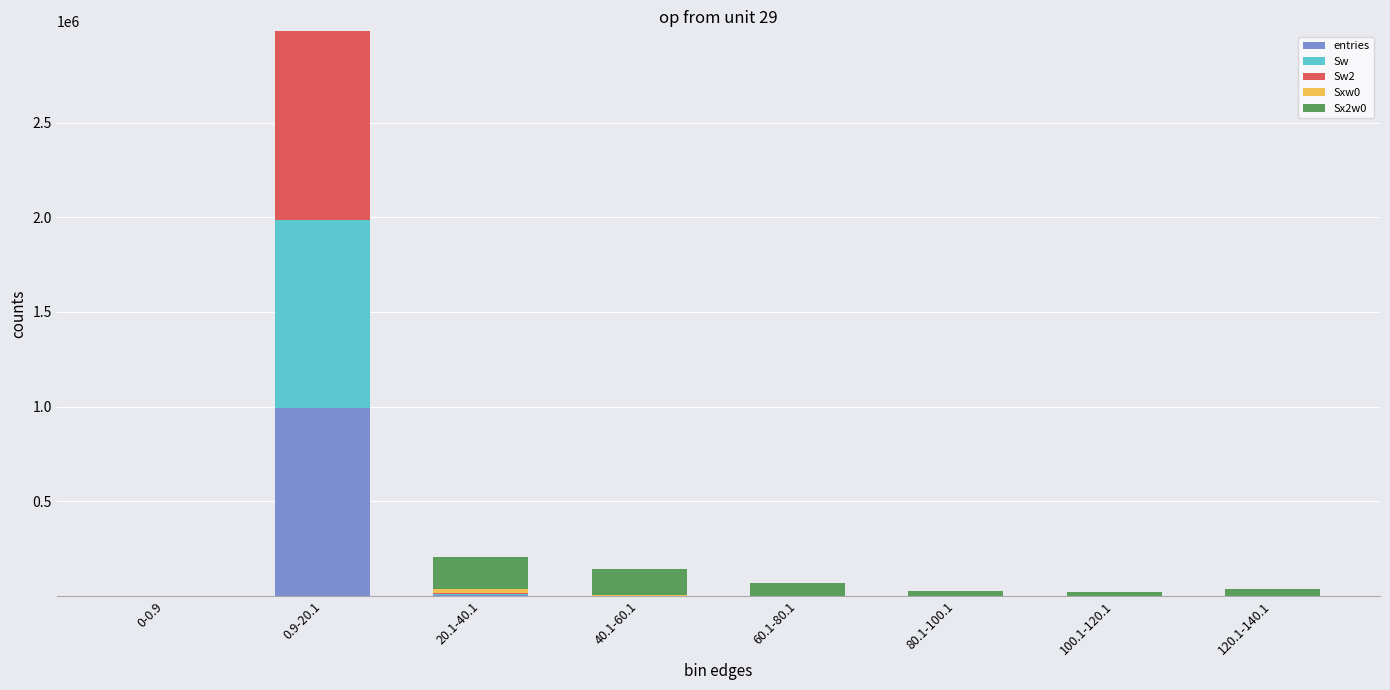

At which category is the sum across all series the highest?

0.9-20.1